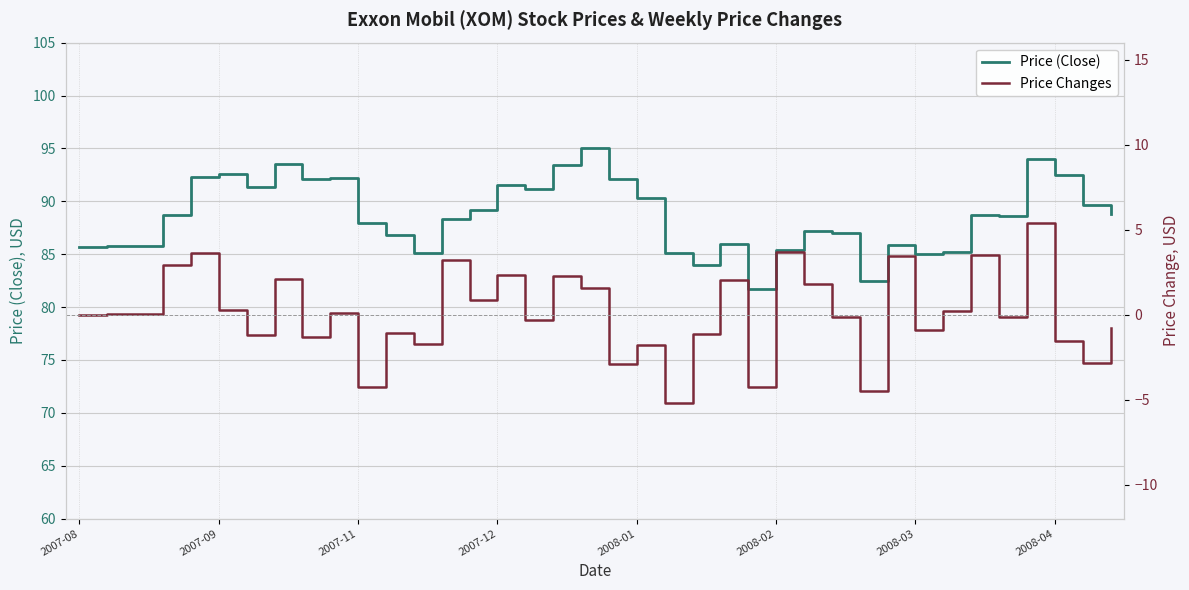

What position from the left is 8?

9